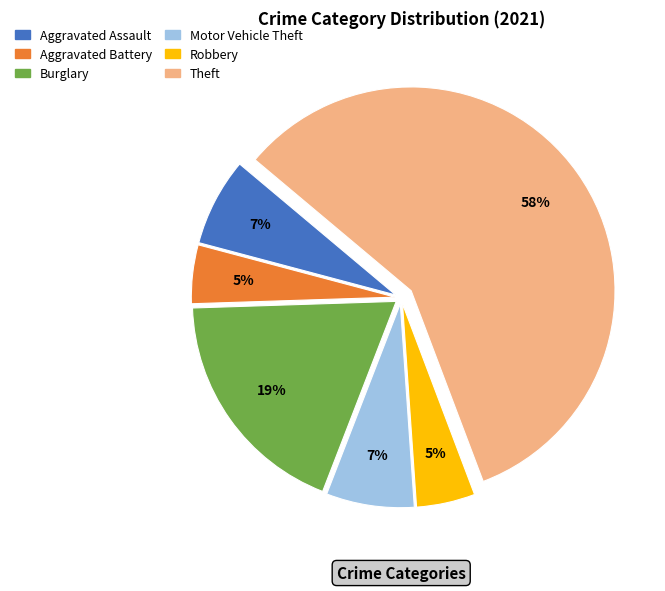

Is there a majority slice in this chart?

Yes